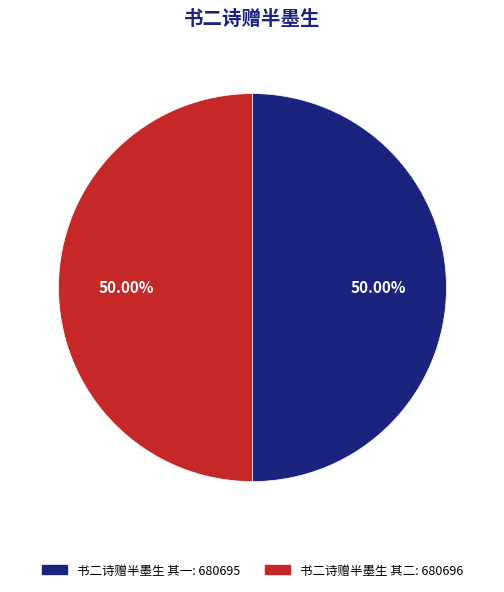

Is it true that 书二诗赠半墨生 其一 is 60% of the pie?

False